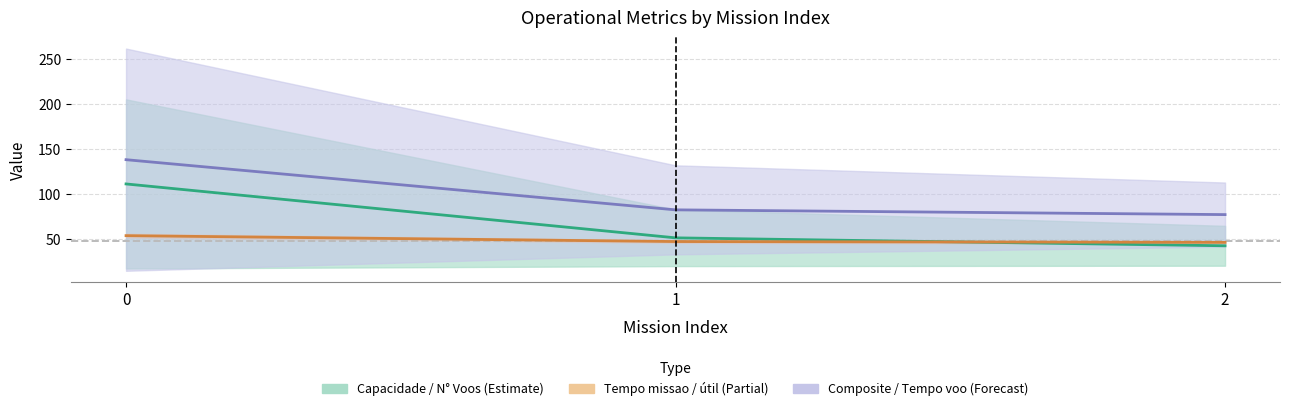

Which series has the widest spread of values?

Capacidade operacional [ha/h]